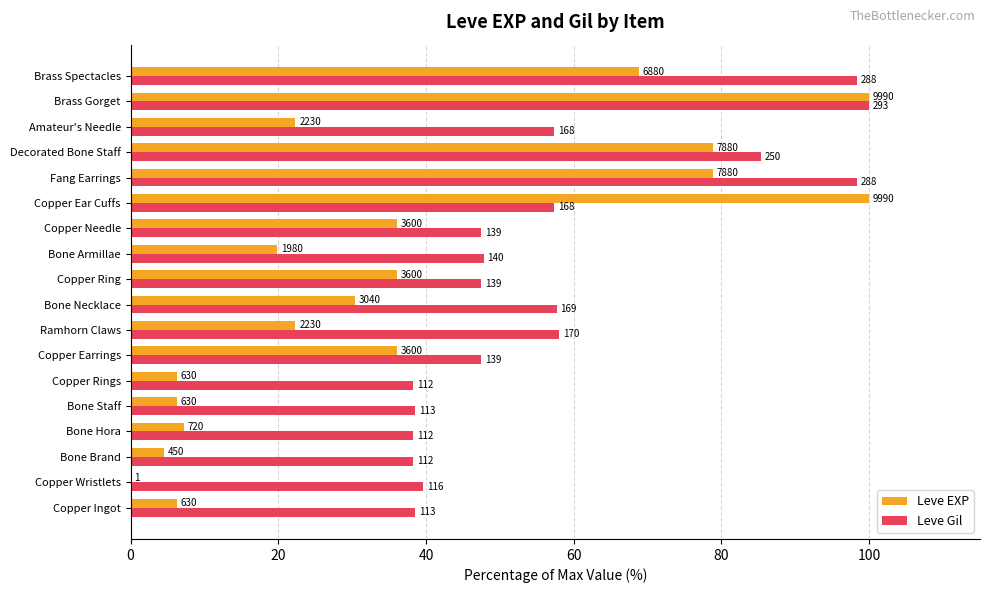

Which series has the widest spread of values?

Leve EXP